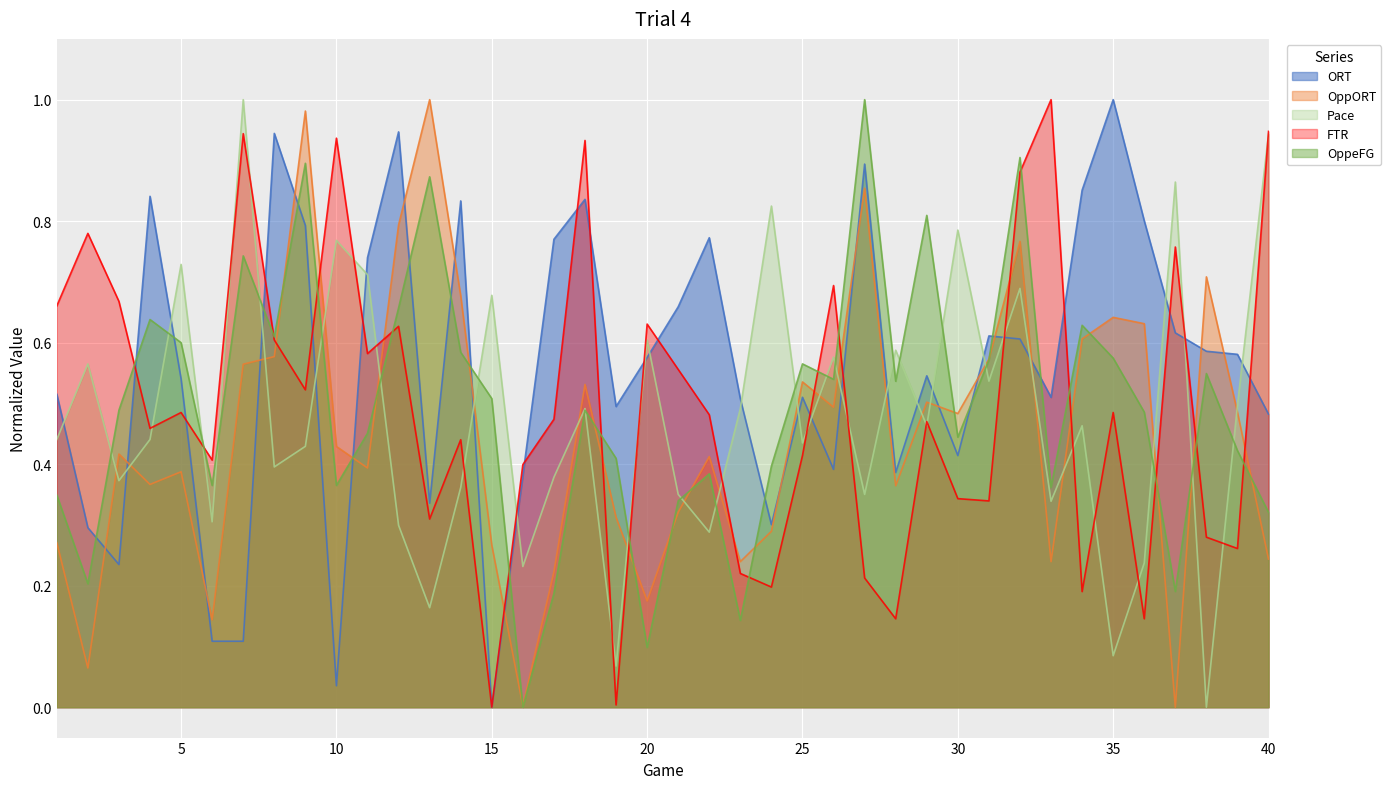

Is it true that Pace equals 0.1 at 13?

False